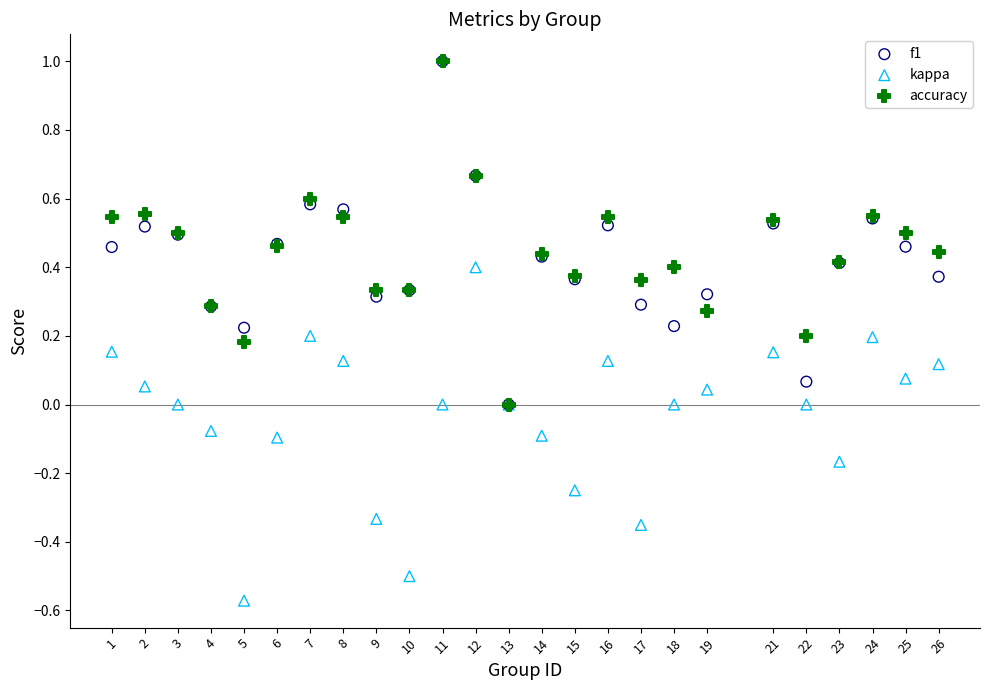

What are all the series names shown in the legend?

f1, kappa, accuracy